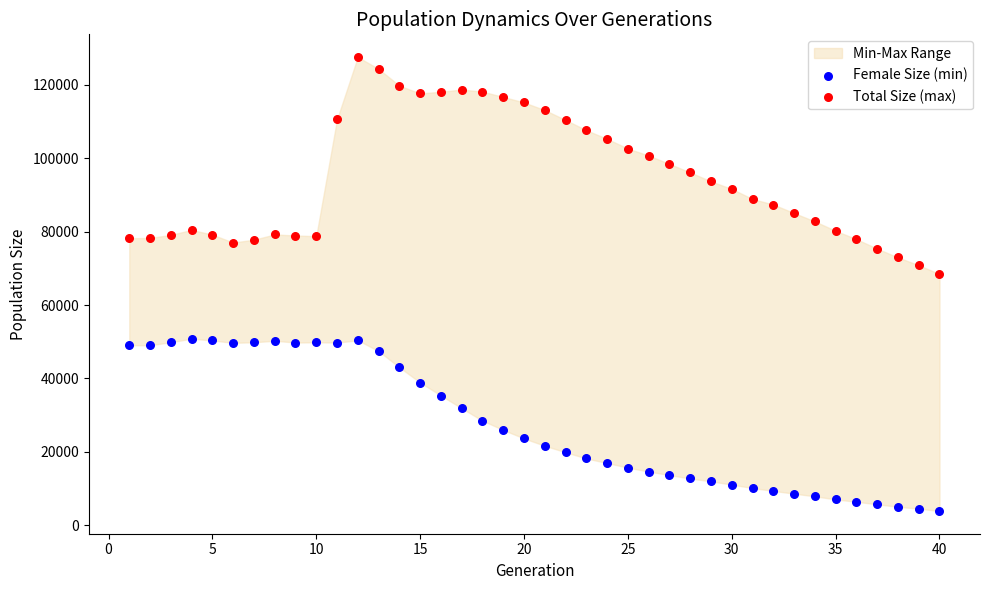

Across all series, what Y value is closest to 65711?

68439